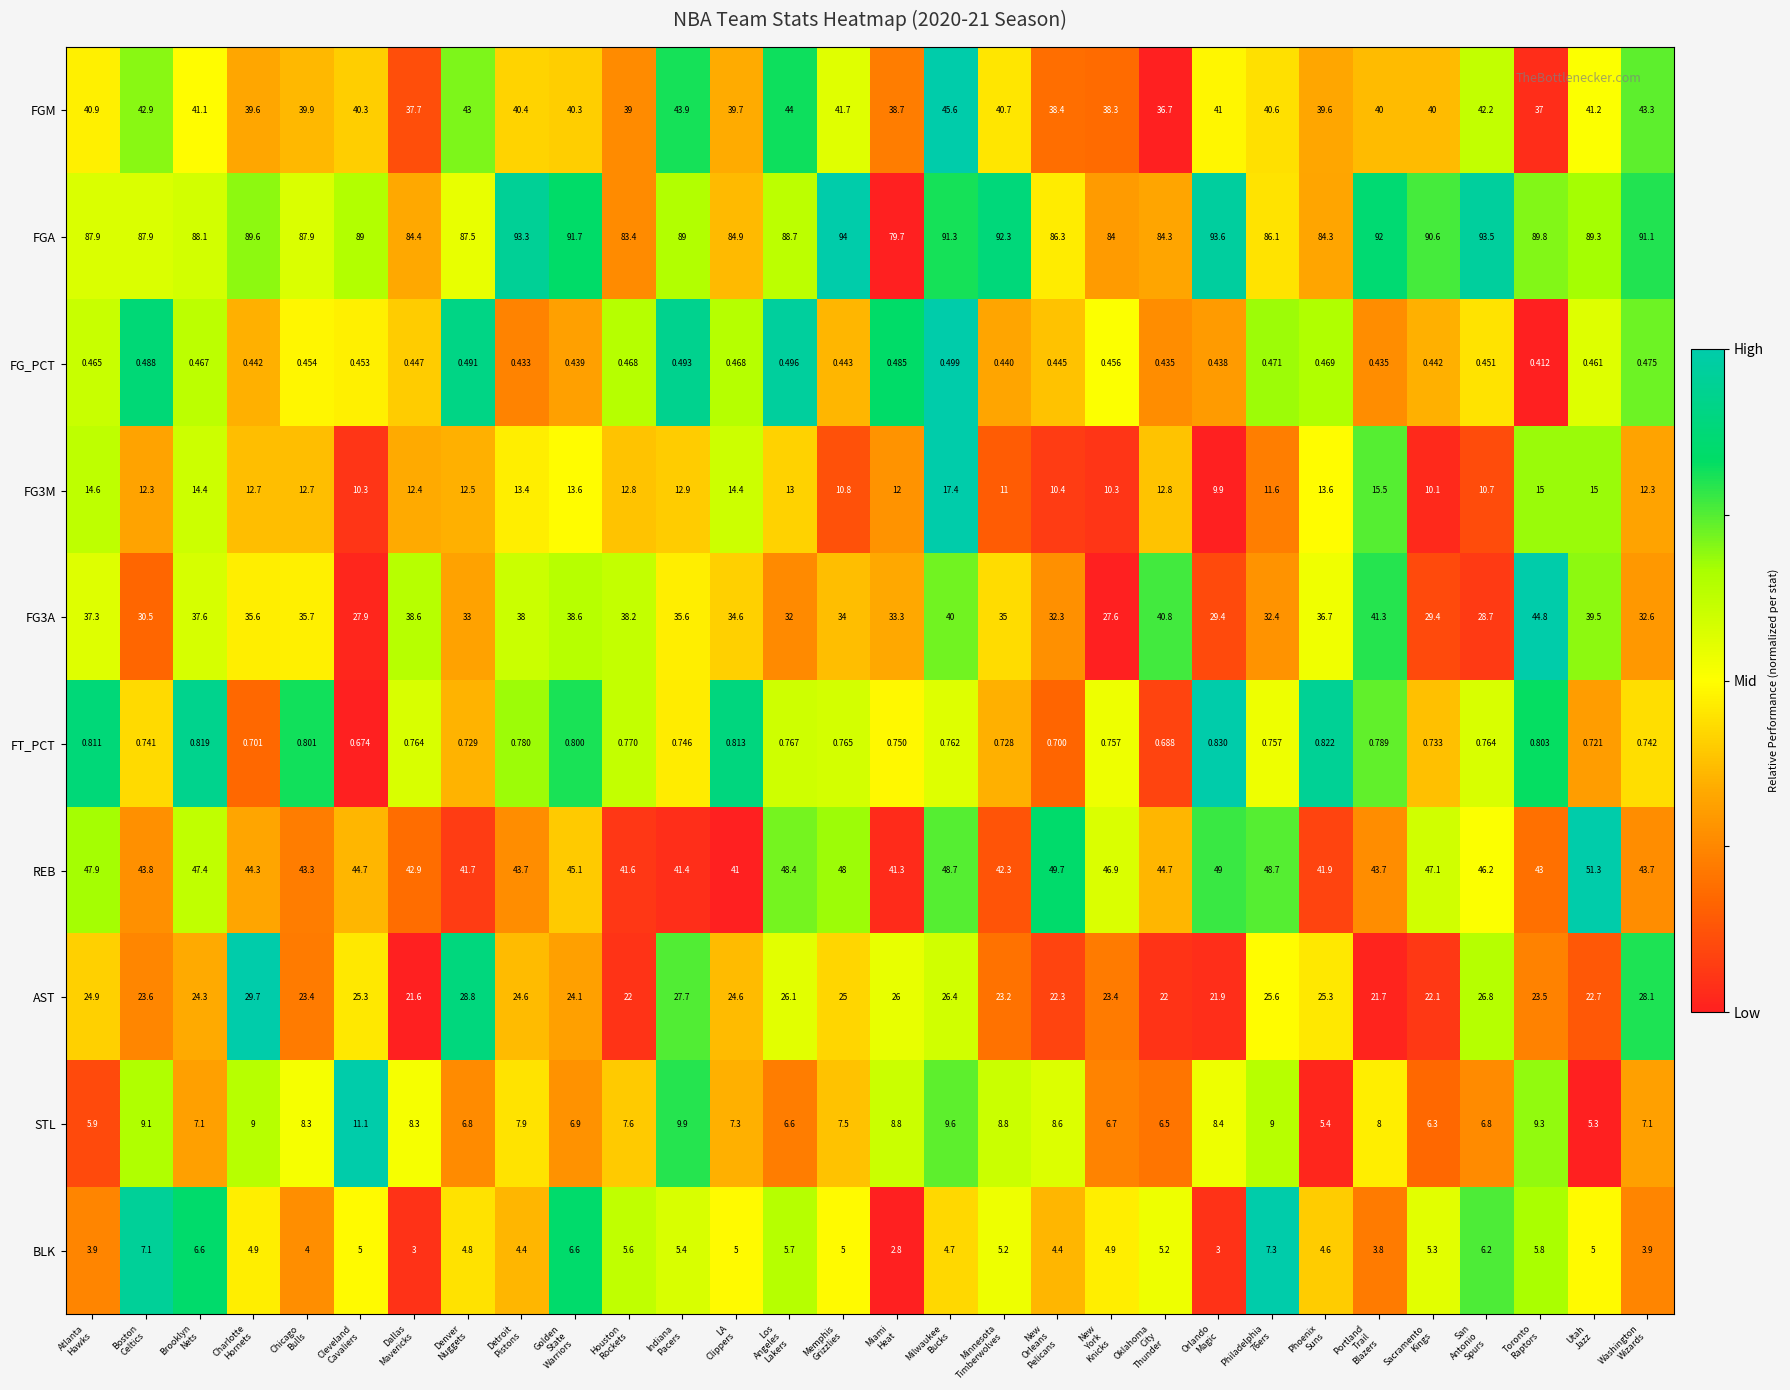

Rank the series at New
York
Knicks from lowest to highest value.

FG_PCT, FT_PCT, BLK, STL, FG3M, AST, FG3A, FGM, REB, FGA